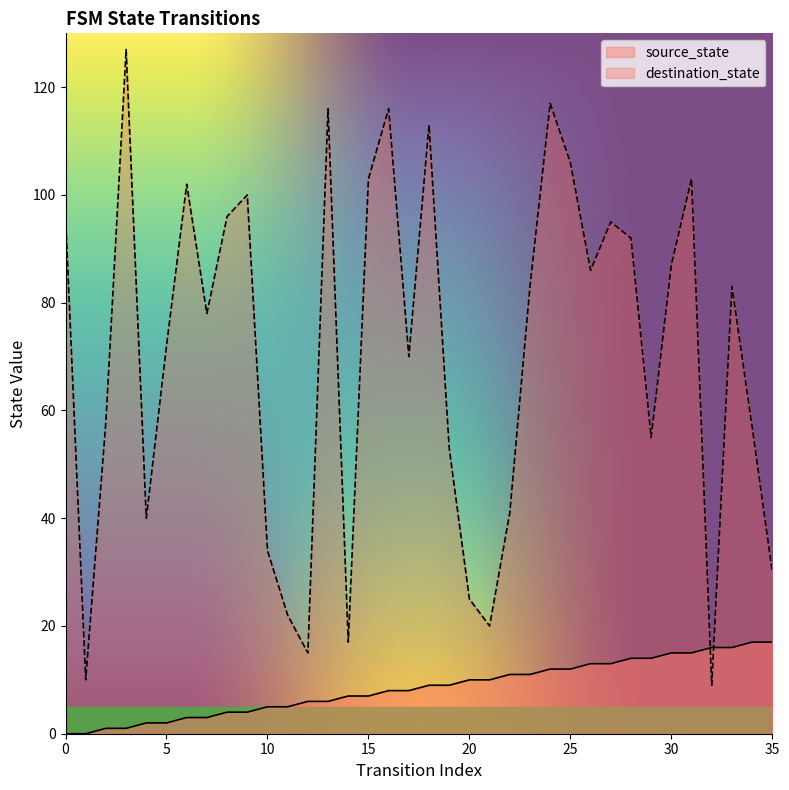

Which series has the largest total across all categories?

destination_state